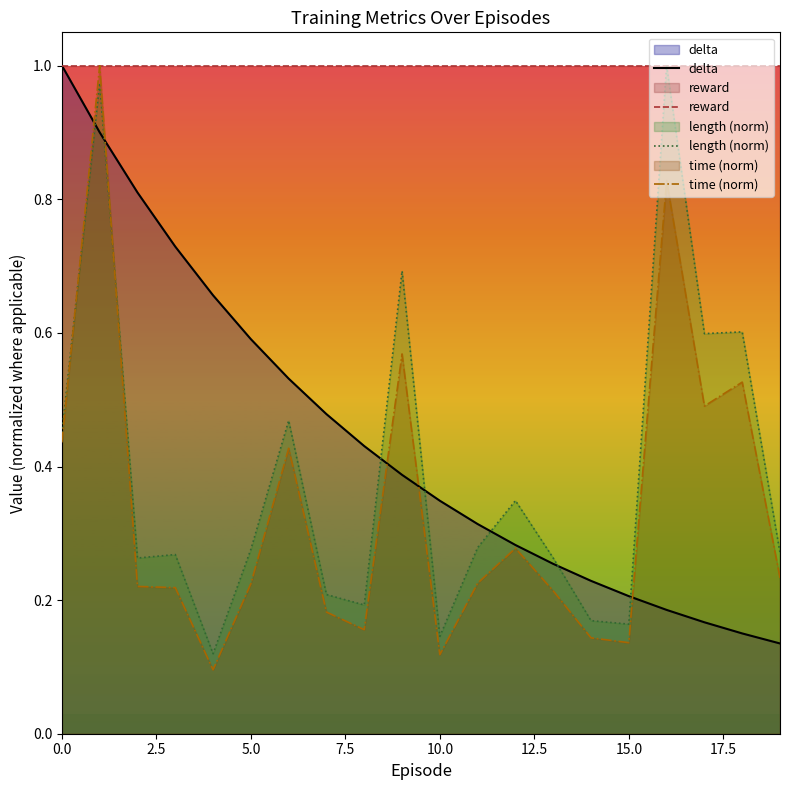

Which series has the largest total across all categories?

reward